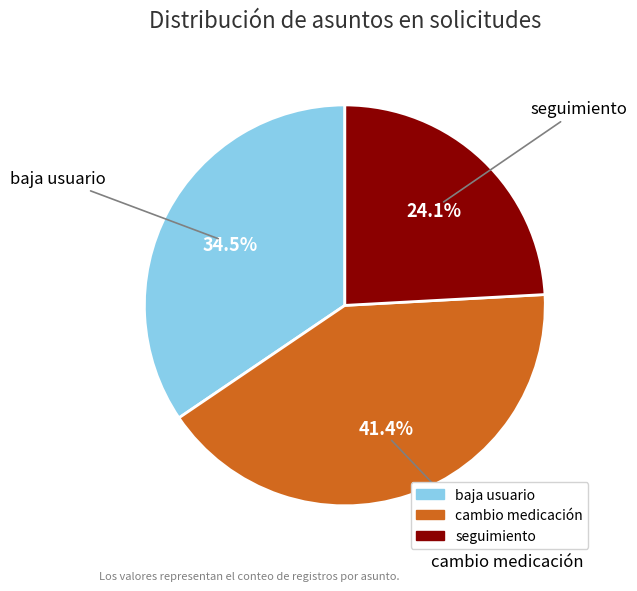

True or false: baja usuario accounts for 48% of the total.

False